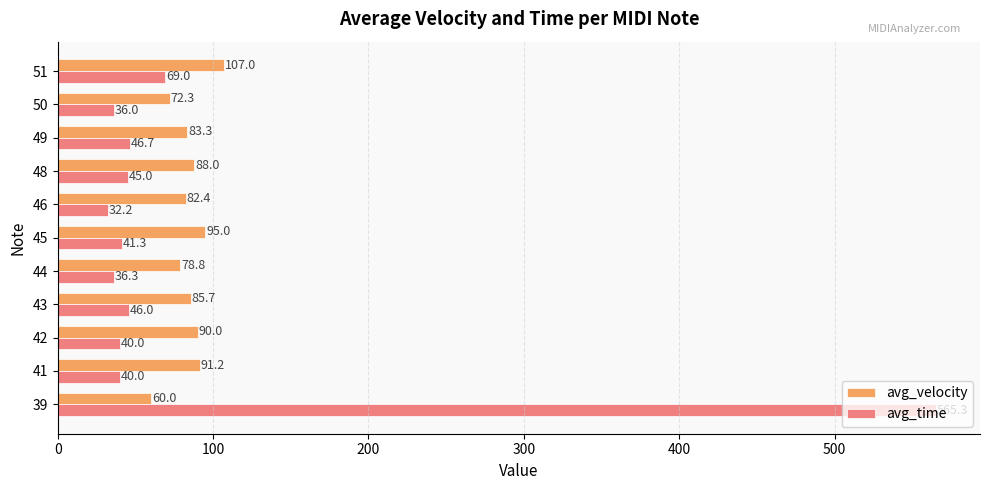

Count the number of data series in this chart.

2